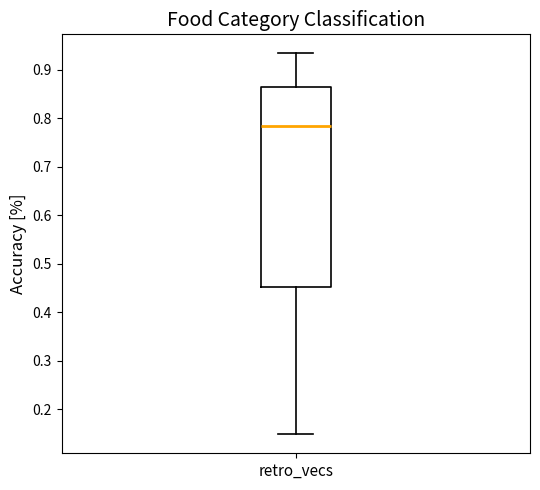

Where is the lower edge of the box for retro_vecs on the y-axis? The values are not printed on the chart, so give them approximately, as read against the axis.

0.45